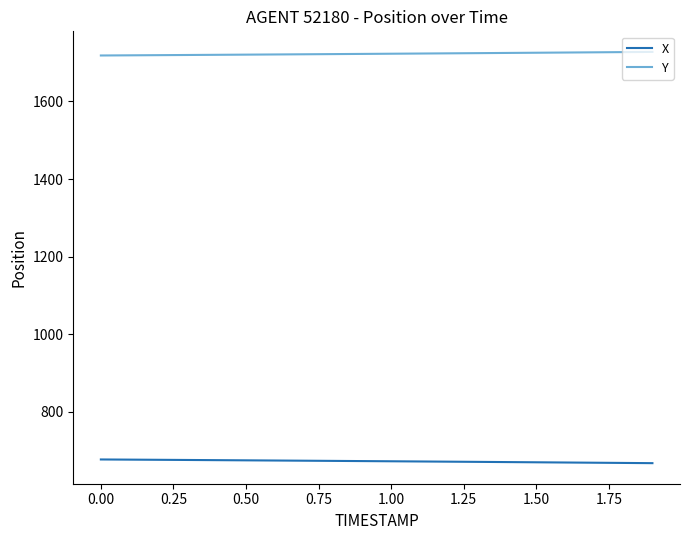

True or false: Y and X cross at least once.

False